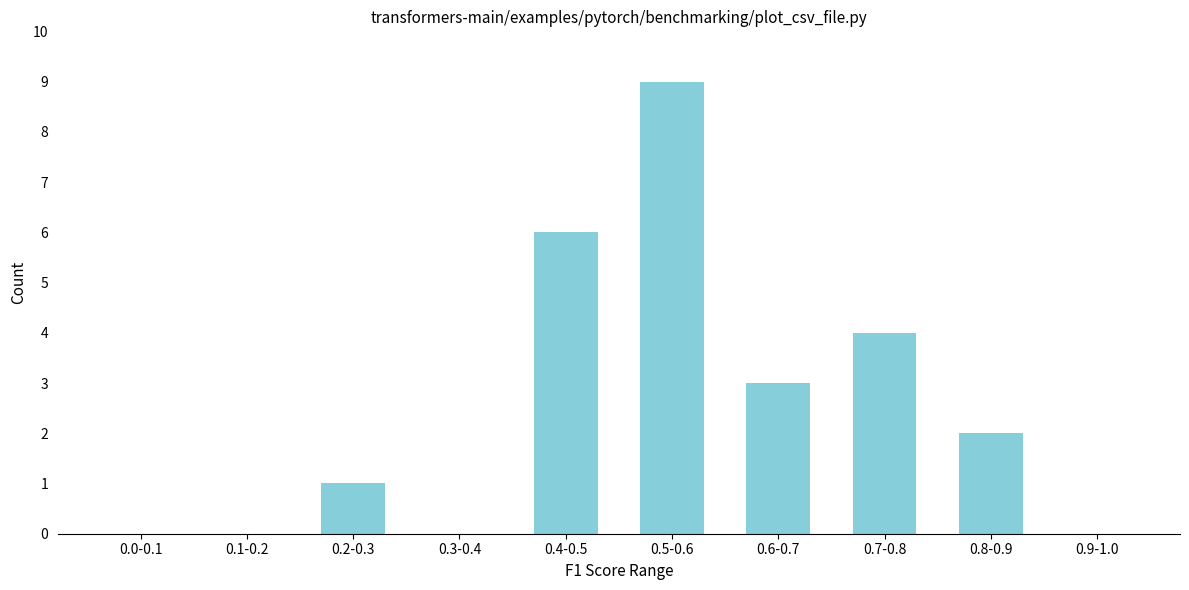

Reading left to right, extract all data points from this chart.

0.0-0.1=0	0.1-0.2=0	0.2-0.3=1	0.3-0.4=0	0.4-0.5=6	0.5-0.6=9	0.6-0.7=3	0.7-0.8=4	0.8-0.9=2	0.9-1.0=0